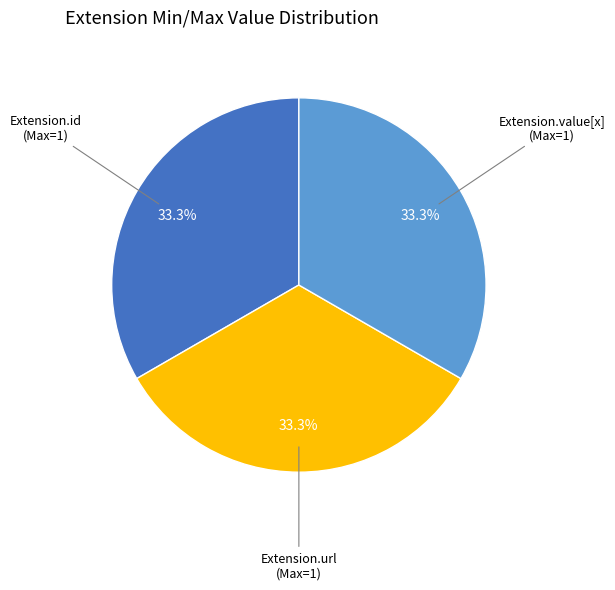

Is there a majority slice in this chart?

No